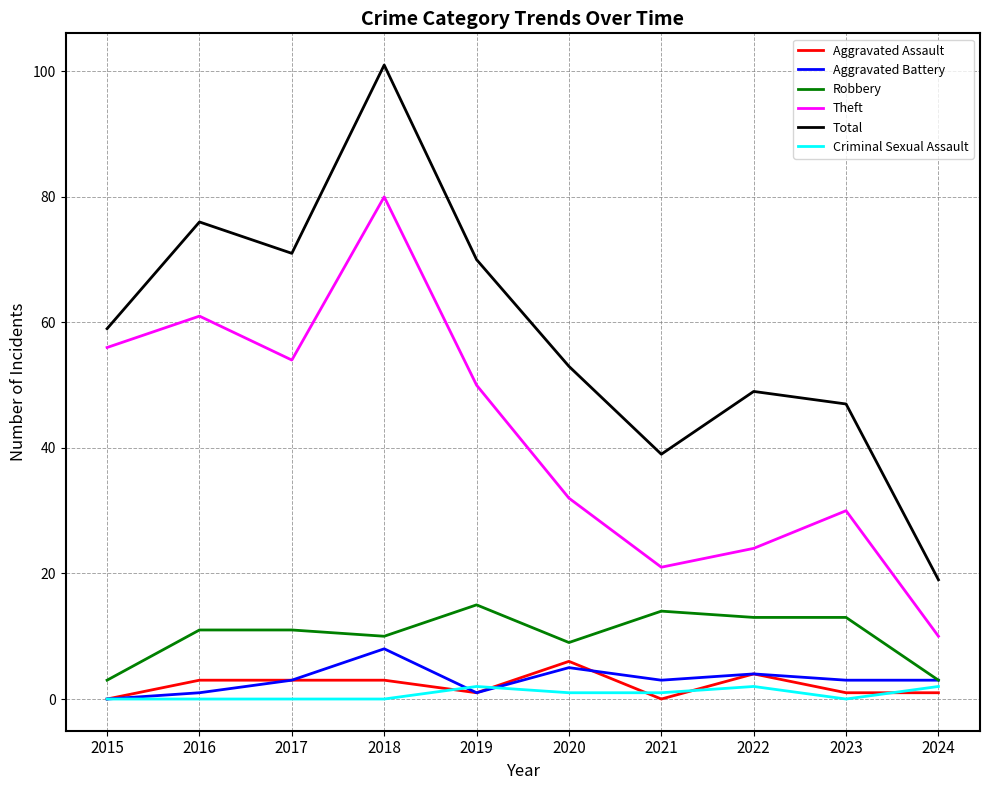

True or false: Criminal Sexual Assault and Theft intersect in this chart.

False